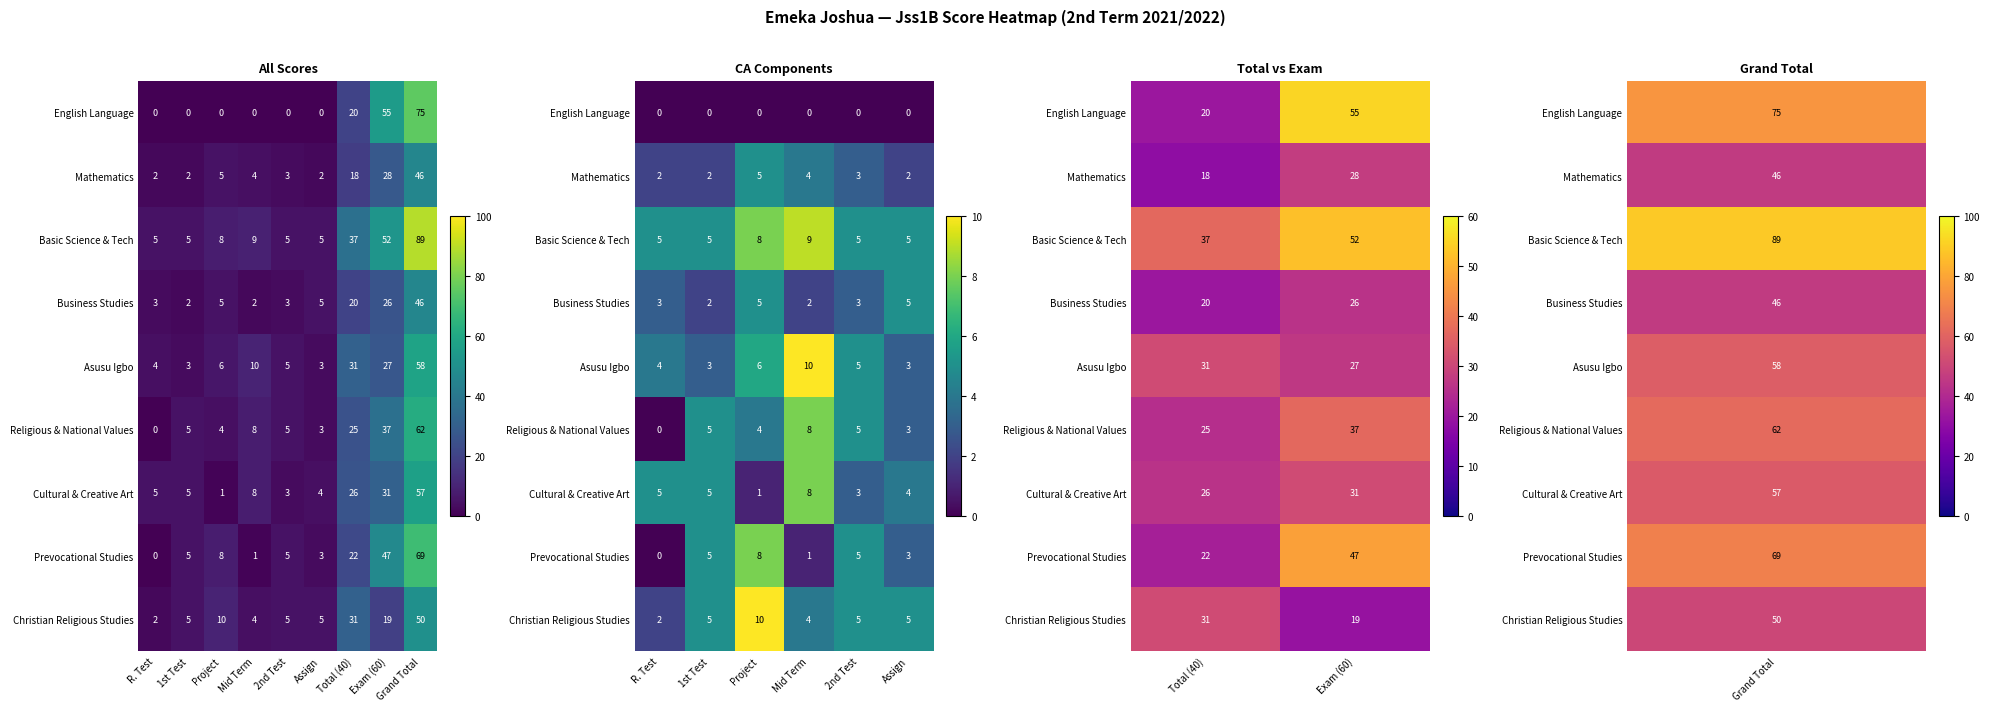

What is the sum of all Mathematics values?

46